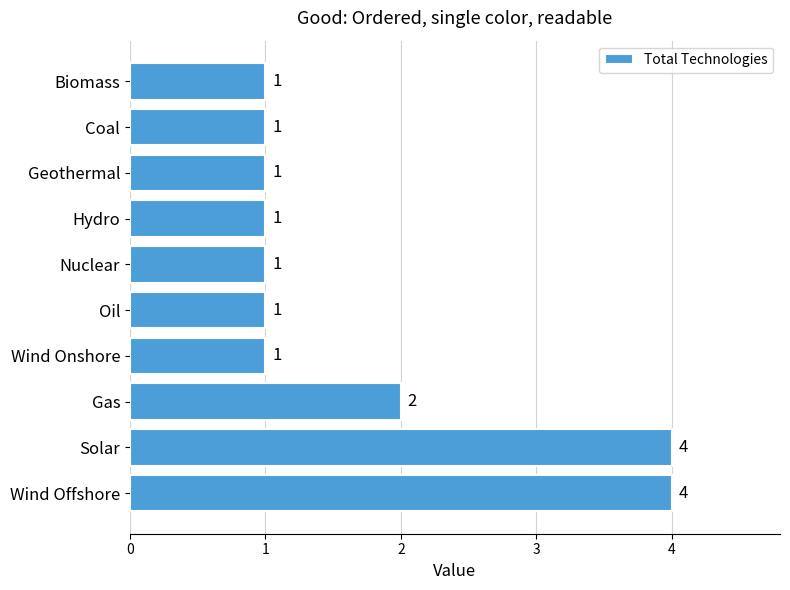

Does the chart contain stacked bars?

No